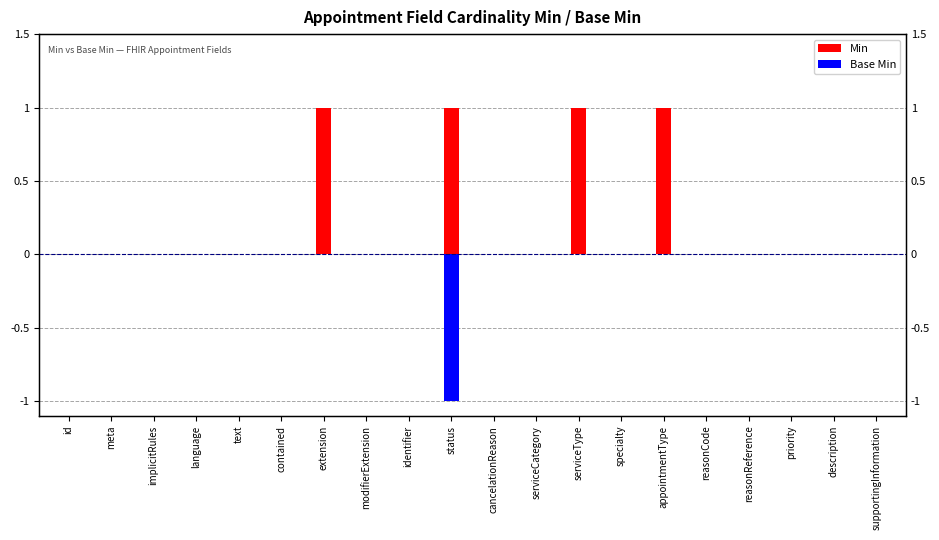

How many series are shown in this chart?

2